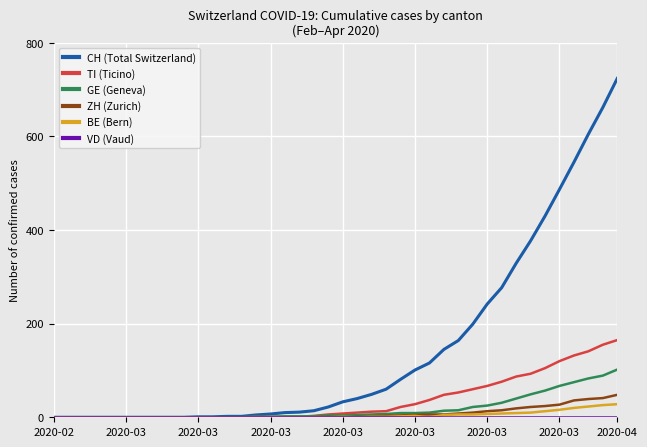

What is the greatest value displayed?

724